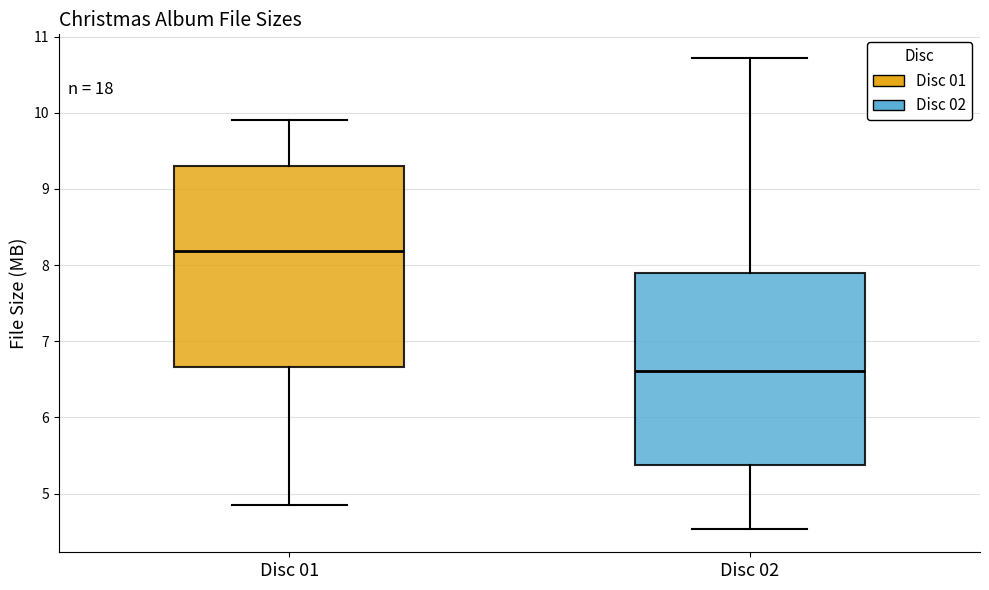

Reading left to right, read every box against the y-axis: the position of its median line, the range the box covers, and the ends of its whiskers. The values are not printed on the chart, so give them approximately, as read against the axis.

Disc 01: median 8.2, box 6.7 to 9.3, whiskers 4.9 to 9.9
Disc 02: median 6.6, box 5.4 to 7.9, whiskers 4.5 to 10.7